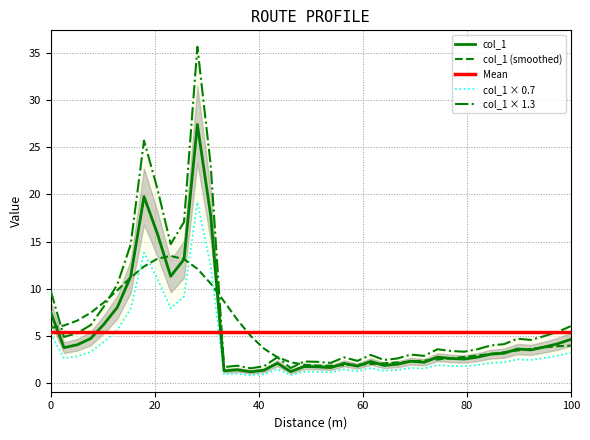

Reading right to left, transcribe all the data shown in this chart.

4.7	4.2	3.8	3.5	3.6	3.2	3.1	2.8	2.6	2.6	2.8	2.2	2.4	2.0	1.9	2.3	1.8	2.1	1.7	1.8	1.8	1.2	2.1	1.4	1.2	1.4	1.3	17.8	27.4	13.1	11.3	15.8	19.8	11.3	8.1	6.3	4.8	4.1	3.8	7.6